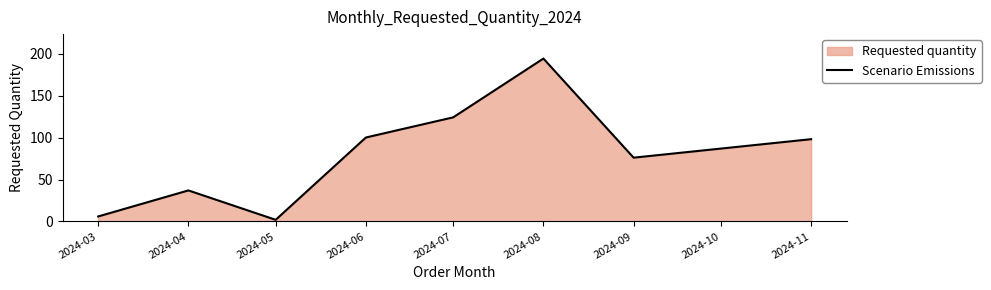

Rank the categories by value from highest to lowest.

2024-08, 2024-07, 2024-06, 2024-11, 2024-09, 2024-04, 2024-03, 2024-05